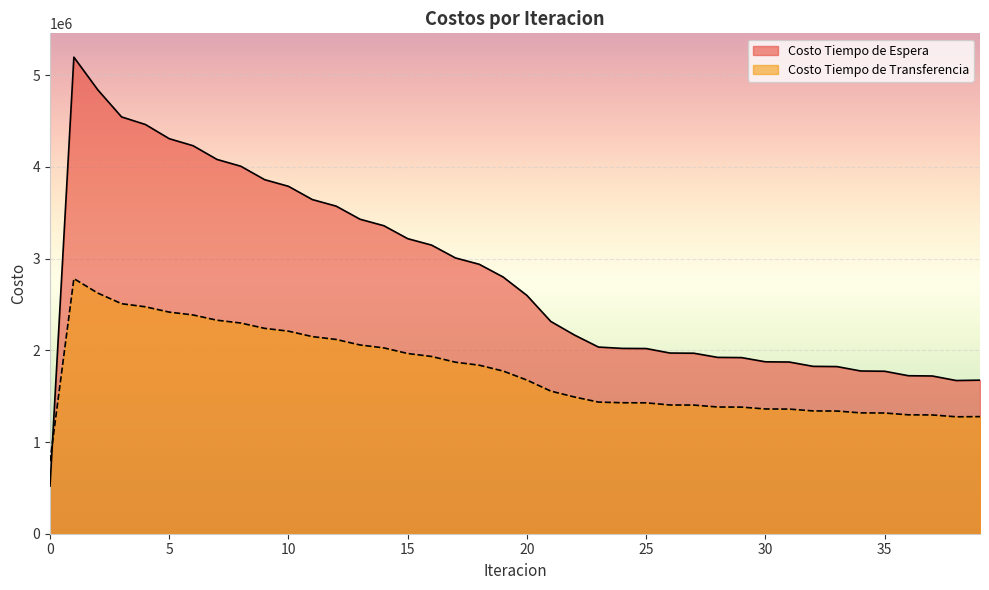

How many values in the Costo Tiempo de Espera series exceed 2597862?

20